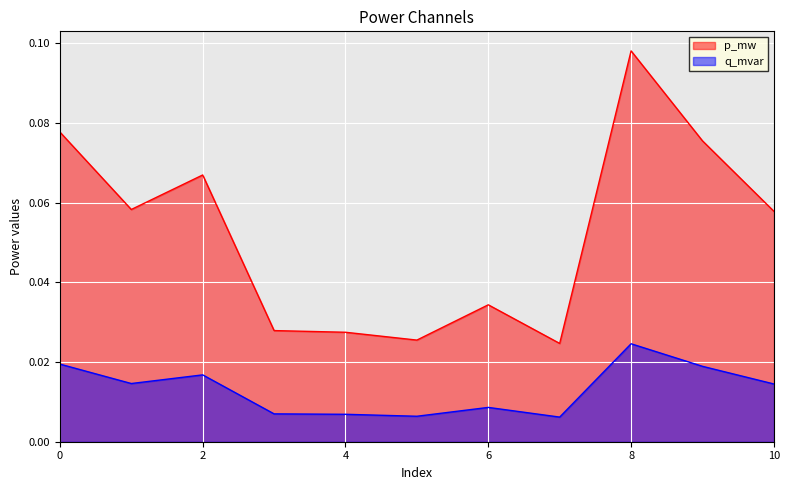

True or false: p_mw and q_mvar cross at least once.

False